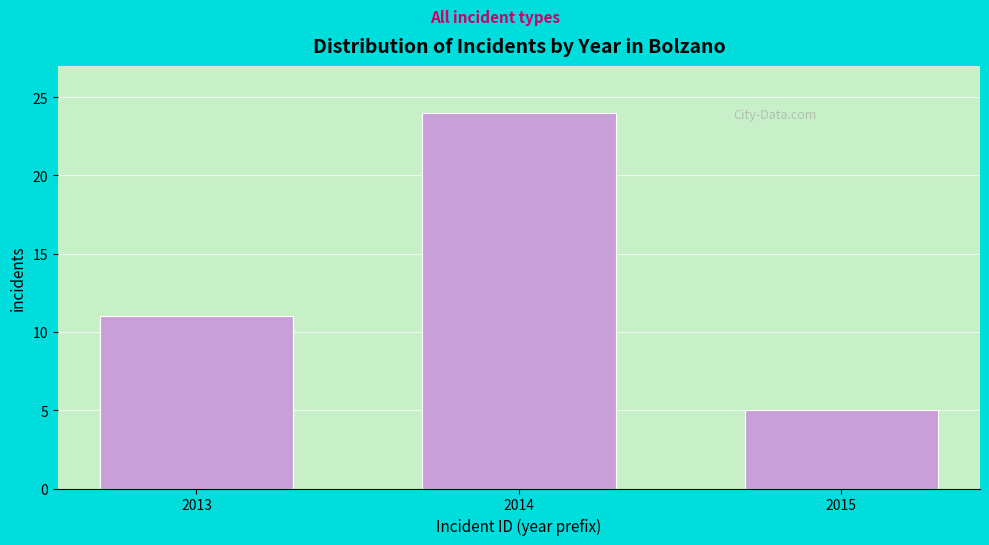

Reading left to right, extract all data points from this chart.

2013=11	2014=24	2015=5